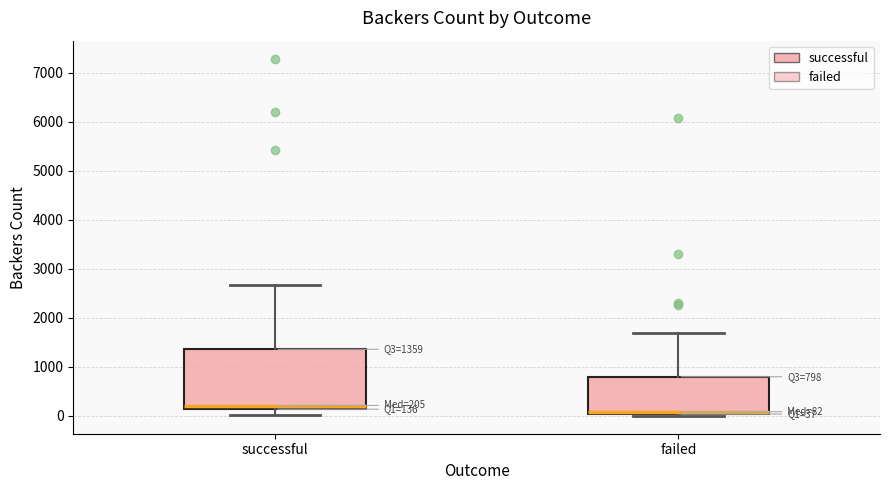

Which box is the tallest, from its lower edge to its upper edge?

successful